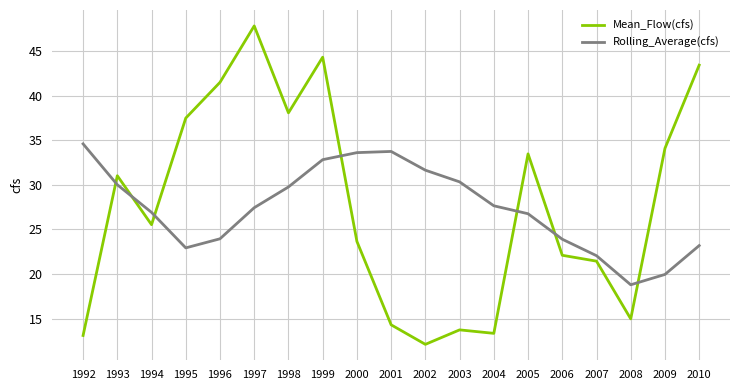

What is the approximate value of Rolling_Average(cfs) at 2000?

33.6